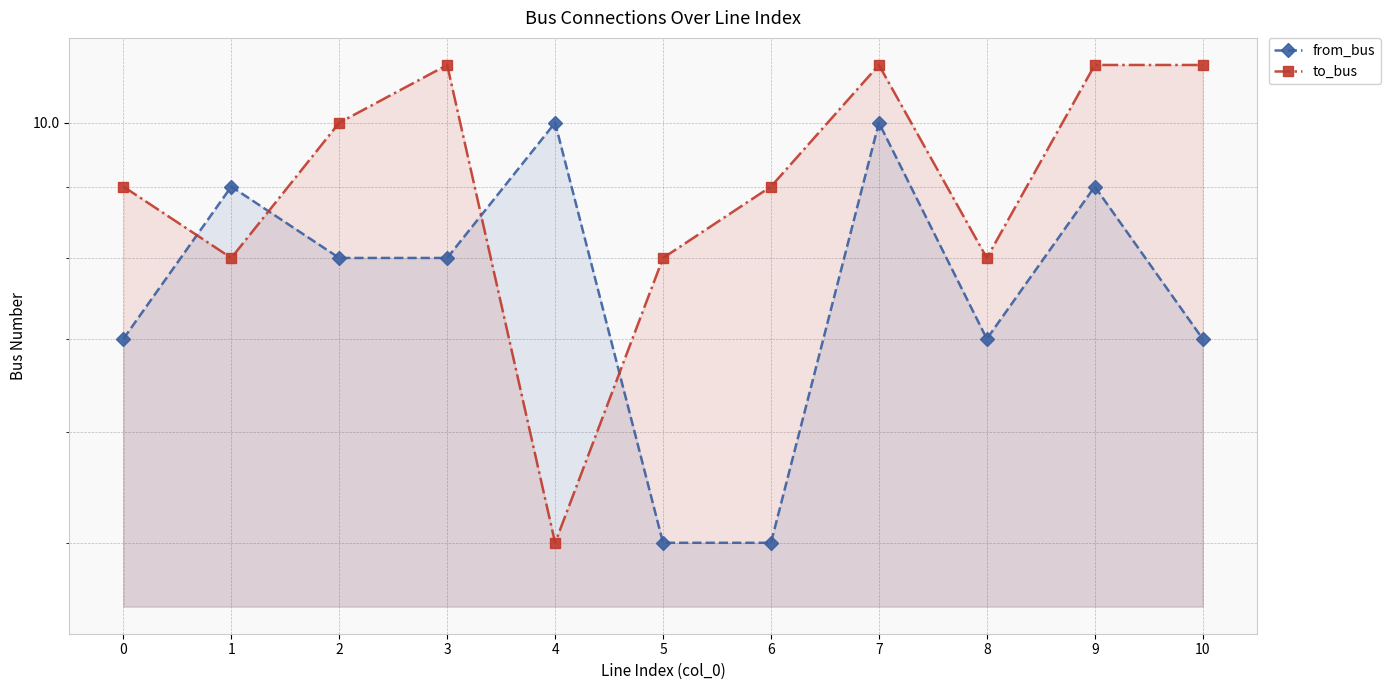

Reading left to right, extract all data points from this chart.

from_bus: 7	9	8	8	10	5	5	10	7	9	7
to_bus: 9	8	10	11	5	8	9	11	8	11	11